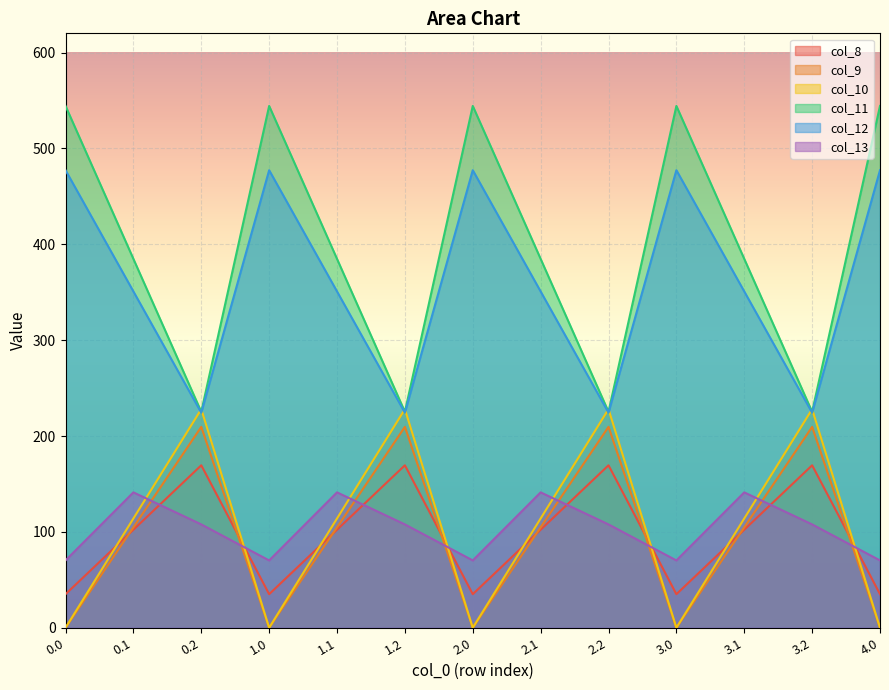

How many series are shown in this chart?

6